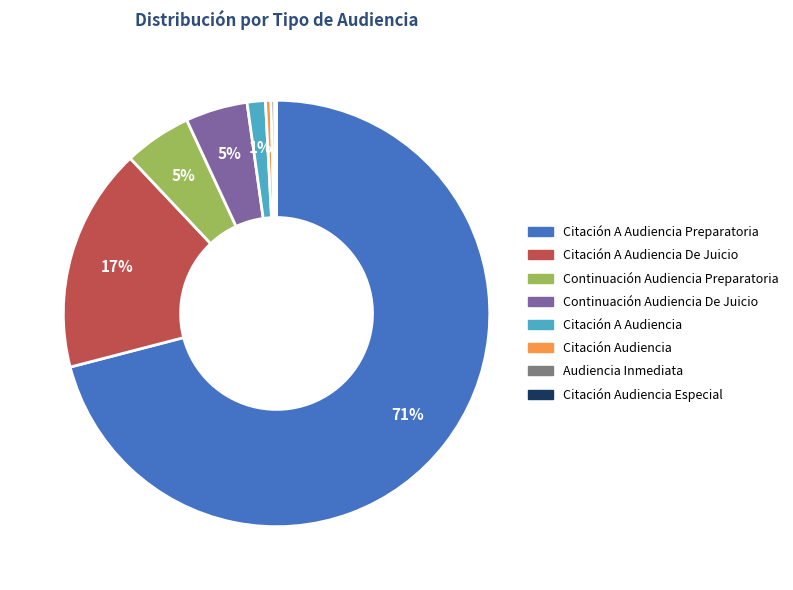

Does any single category account for the majority?

Yes